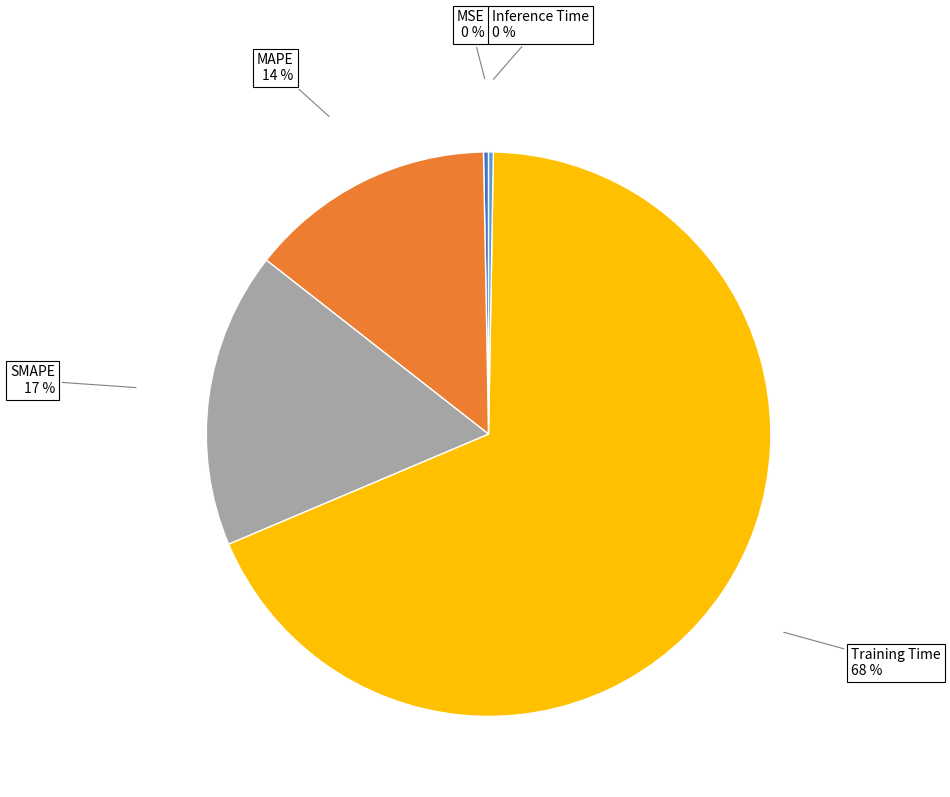

Does any single category account for the majority?

Yes